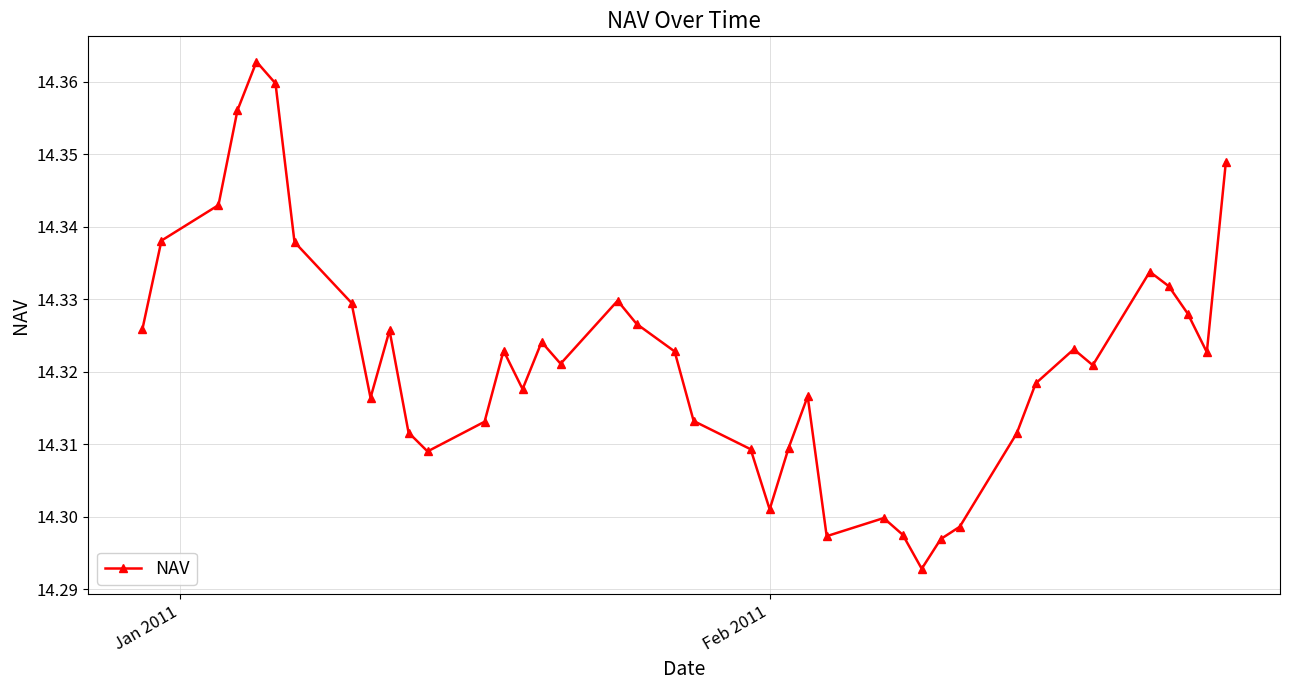

What is the sum of all values?

572.9